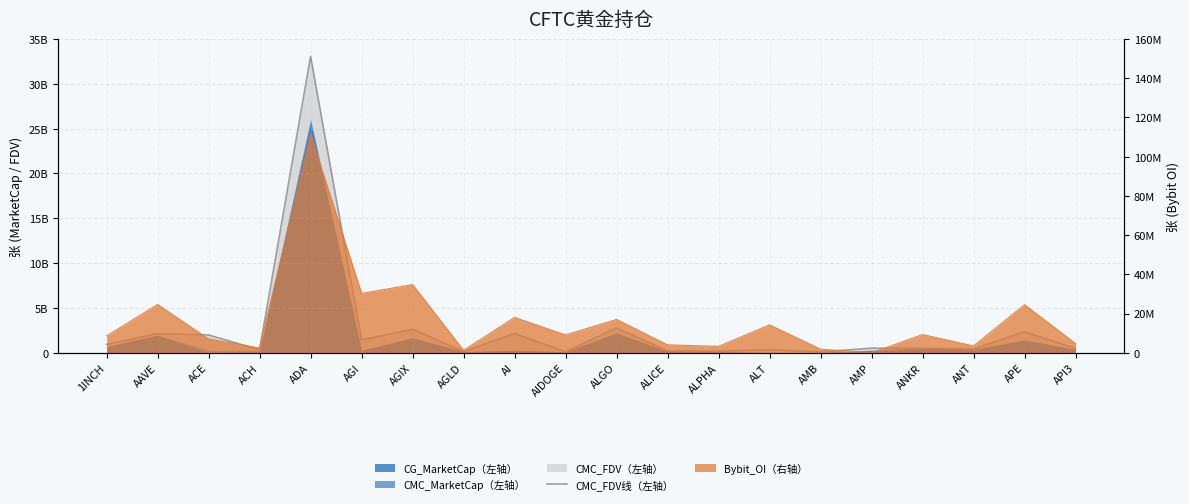

The value at API3 is 131797433.3. True or false?

False